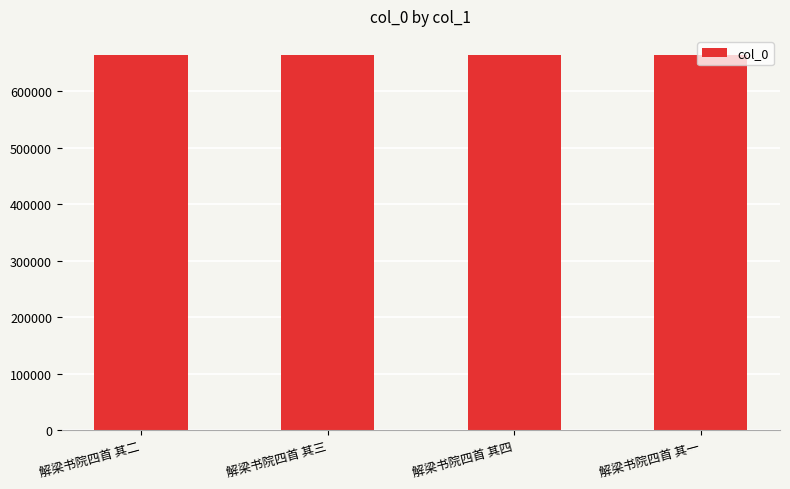

The value at 解梁书院四首 其四 is 281065. True or false?

False